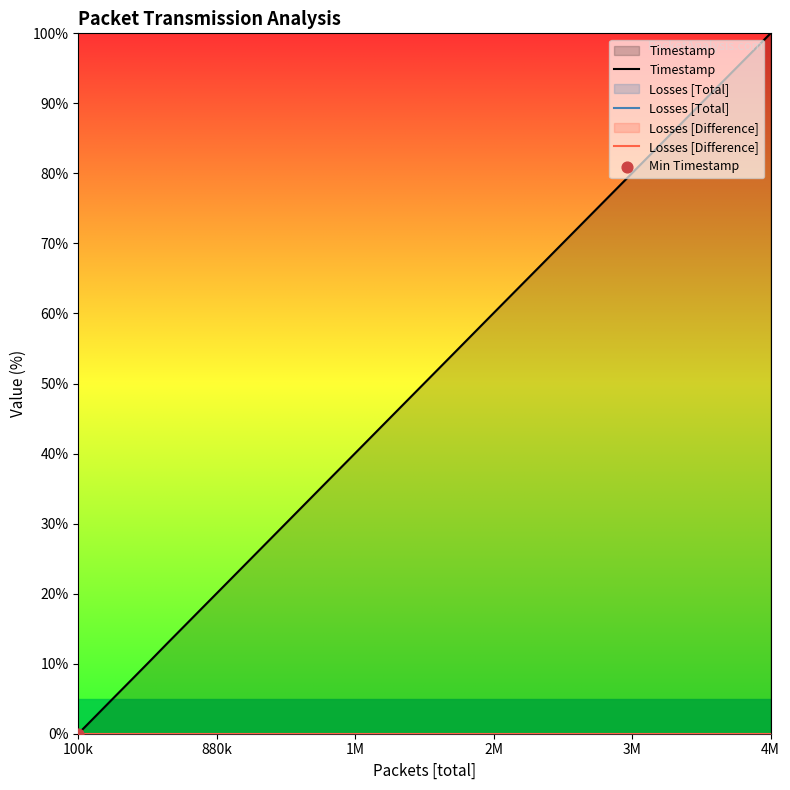

Is the value of Timestamp at 29 greater than the value of Losses [Total] at 24?

Yes